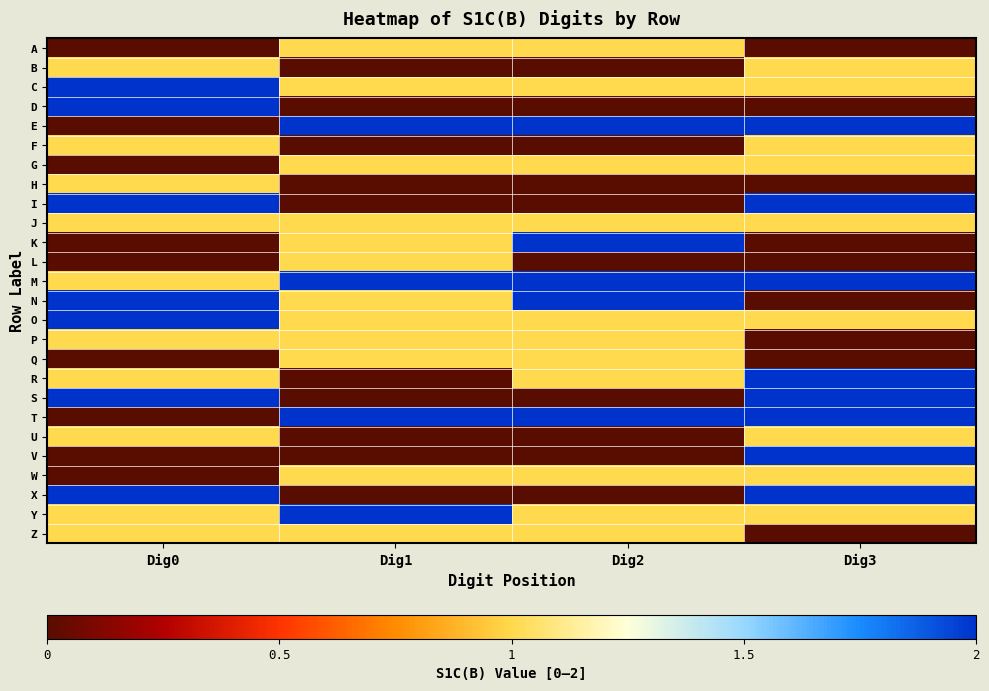

What is the total value across all series at Dig1?

20